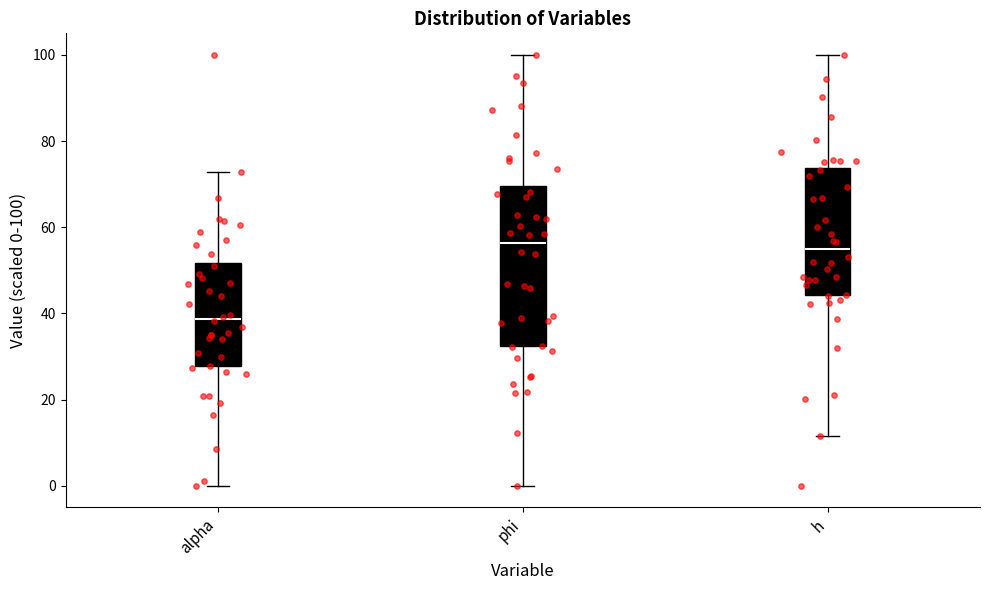

Which box has the lowest median line?

alpha